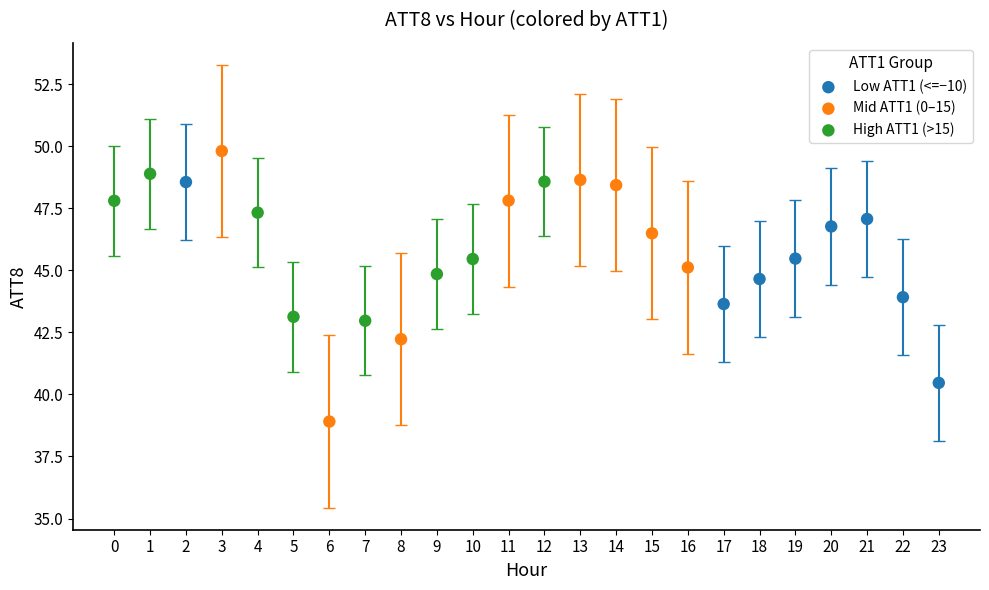

Which series reaches the minimum Y coordinate?

Mid ATT1 (0–15)